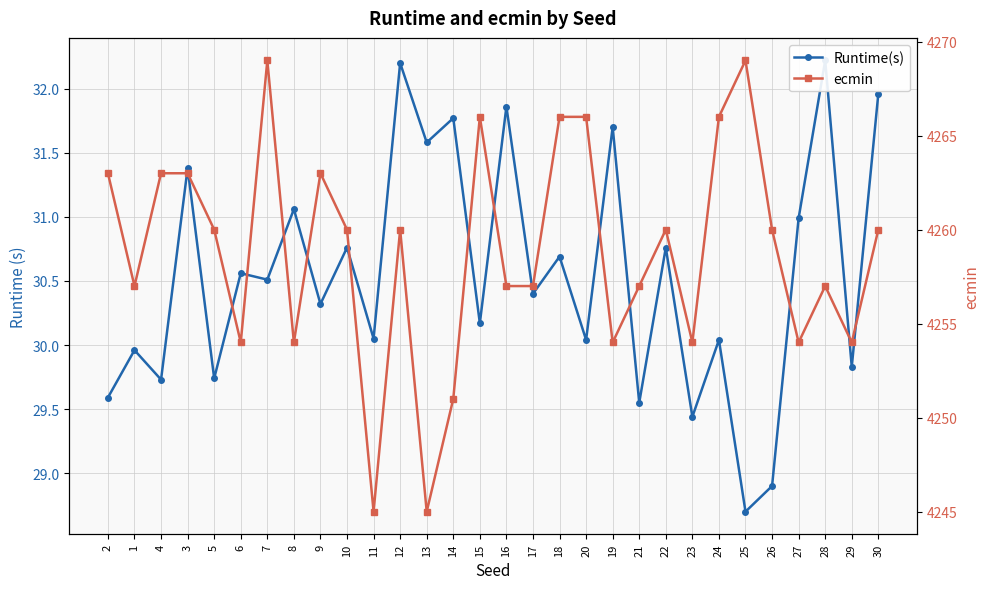

Reading left to right, transcribe all the data shown in this chart.

Runtime(s): 2=29.6	1=30.0	4=29.7	3=31.4	5=29.7	6=30.6	7=30.5	8=31.1	9=30.3	10=30.8	11=30.1	12=32.2	13=31.6	14=31.8	15=30.2	16=31.9	17=30.4	18=30.7	20=30.0	19=31.7	21=29.6	22=30.8	23=29.4	24=30.0	25=28.7	26=28.9	27=31.0	28=32.2	29=29.8	30=32.0
ecmin: 2=4263.0	1=4257.0	4=4263.0	3=4263.0	5=4260.0	6=4254.0	7=4269.0	8=4254.0	9=4263.0	10=4260.0	11=4245.0	12=4260.0	13=4245.0	14=4251.0	15=4266.0	16=4257.0	17=4257.0	18=4266.0	20=4266.0	19=4254.0	21=4257.0	22=4260.0	23=4254.0	24=4266.0	25=4269.0	26=4260.0	27=4254.0	28=4257.0	29=4254.0	30=4260.0